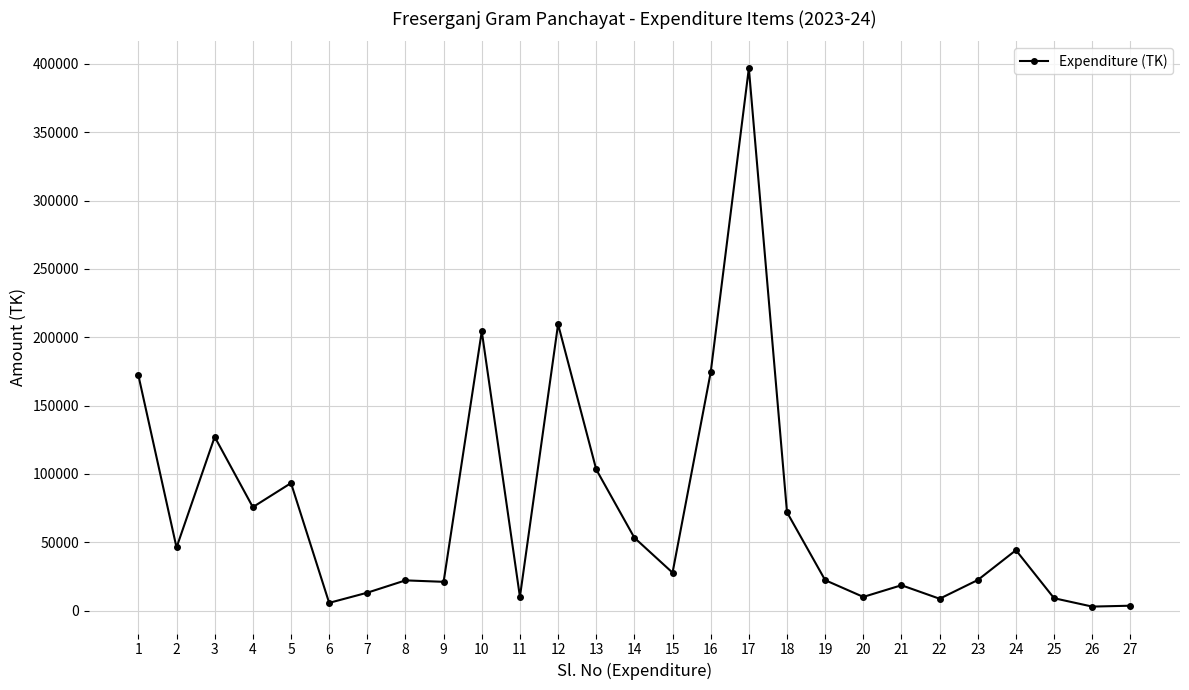

What is the ratio of the value at 10 to the value at 7?

15.7